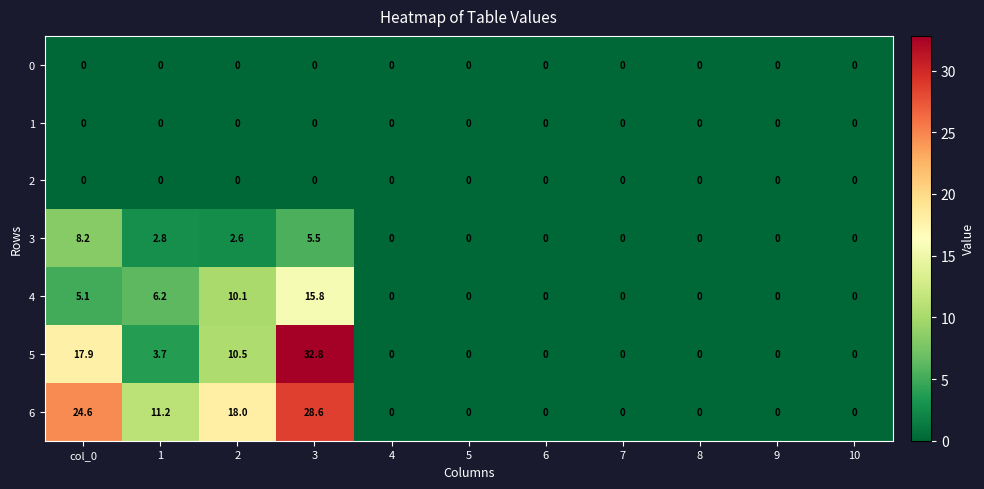

What is the average value of the 5 series?

5.9